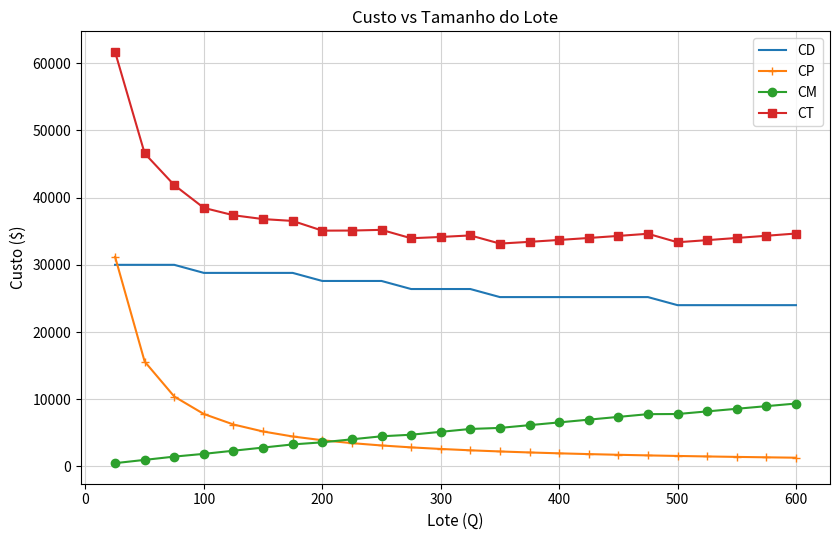

What is the average value of the CM series?

5175.6